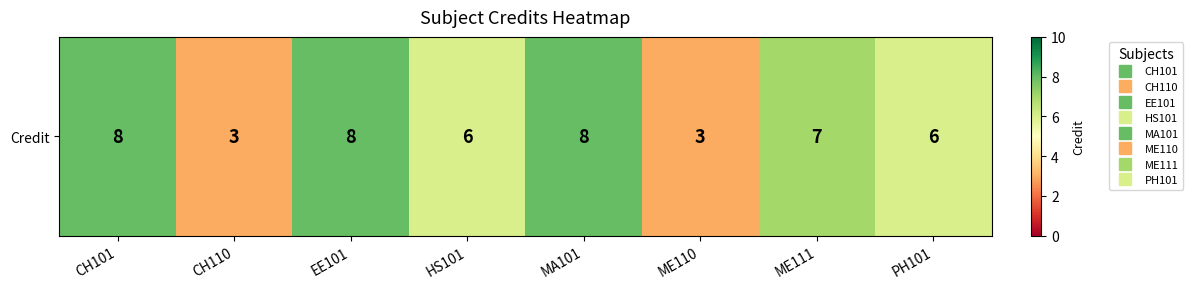

The chart shows a value of 10 at ME111. True or false?

False